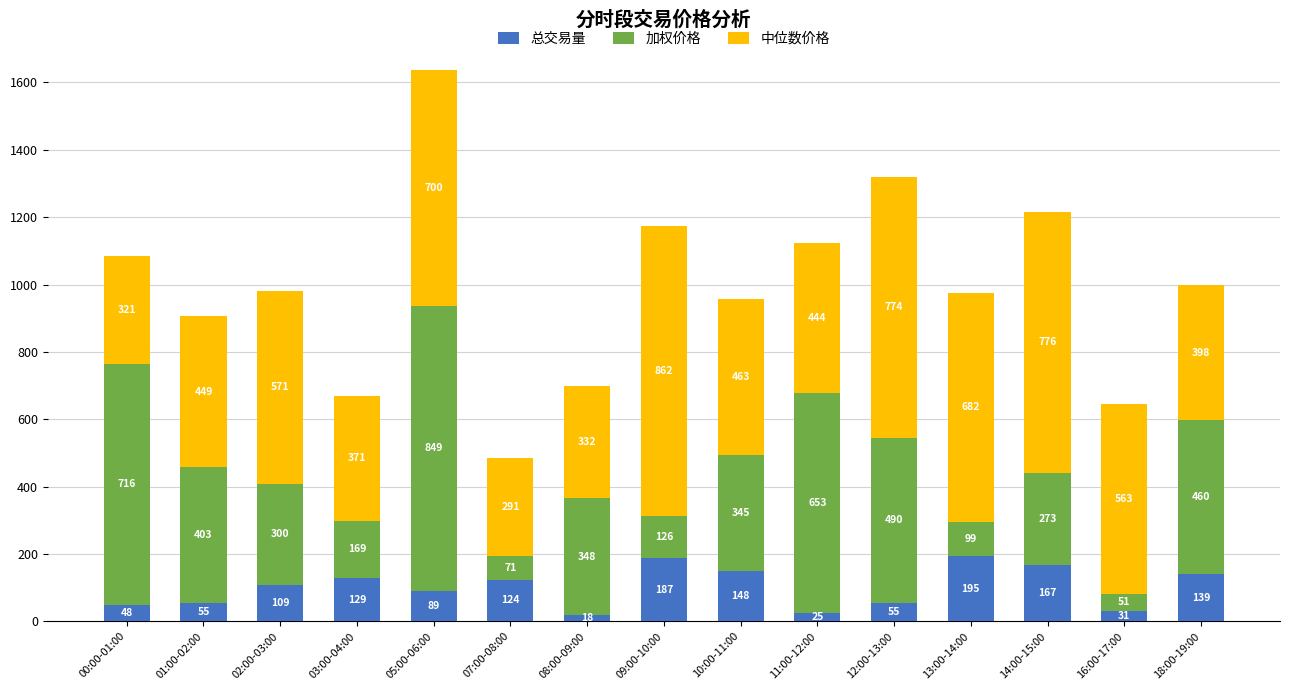

How many categories are shown in the chart?

15